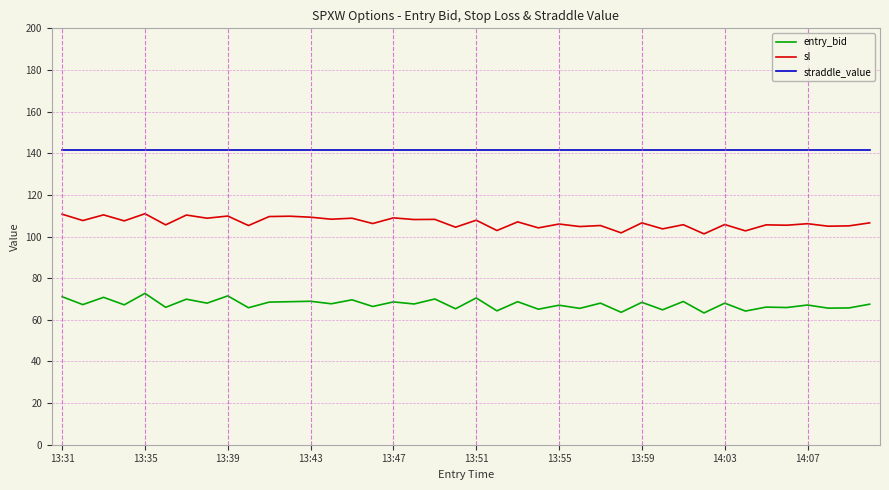

Does the chart display data point markers on the line(s)?

No